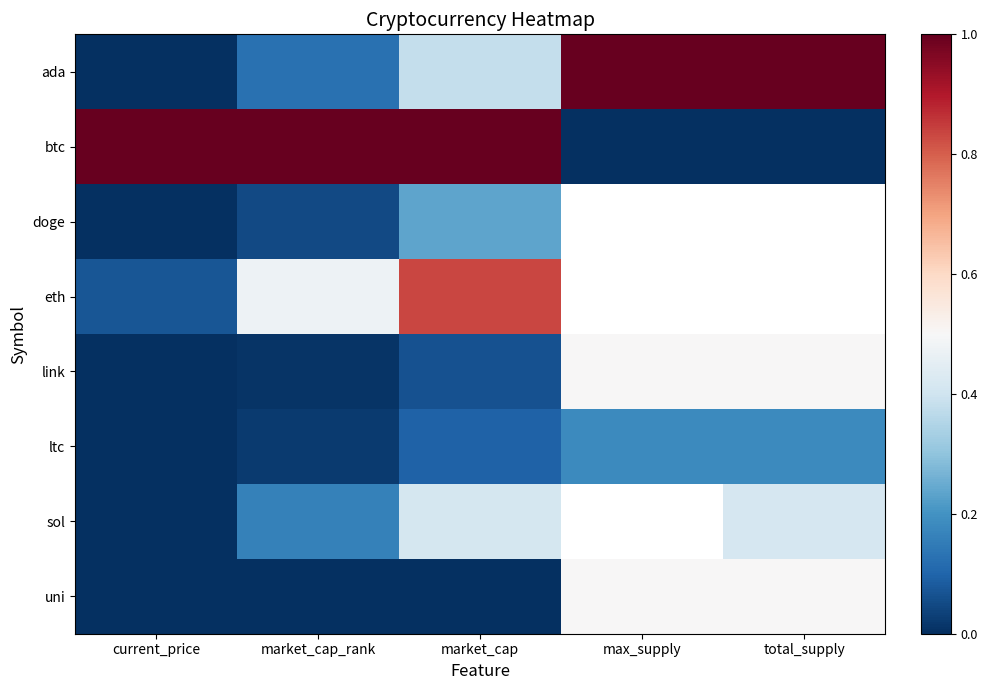

How many values in btc are above zero?

3